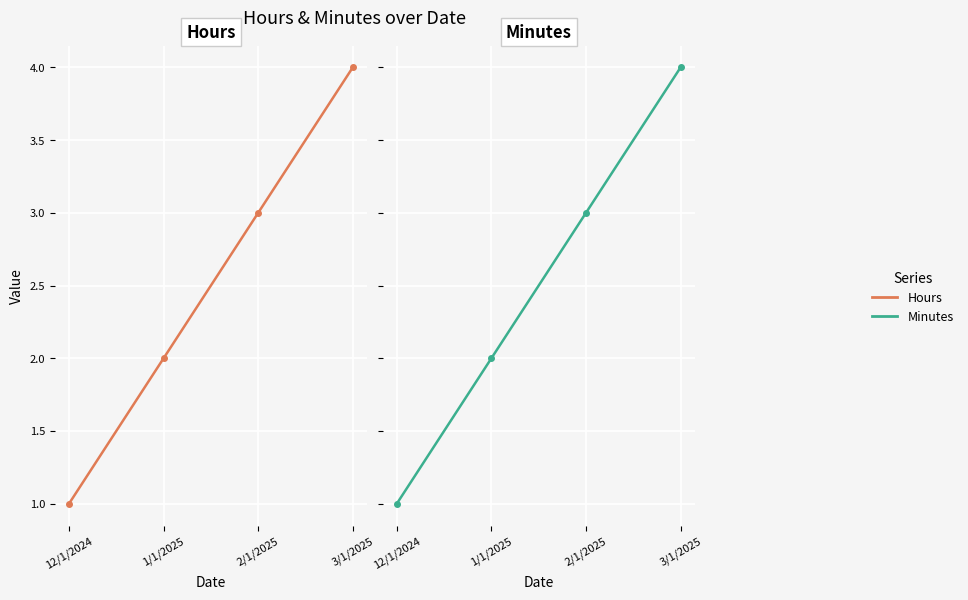

What is the average value of the Hours series?

2